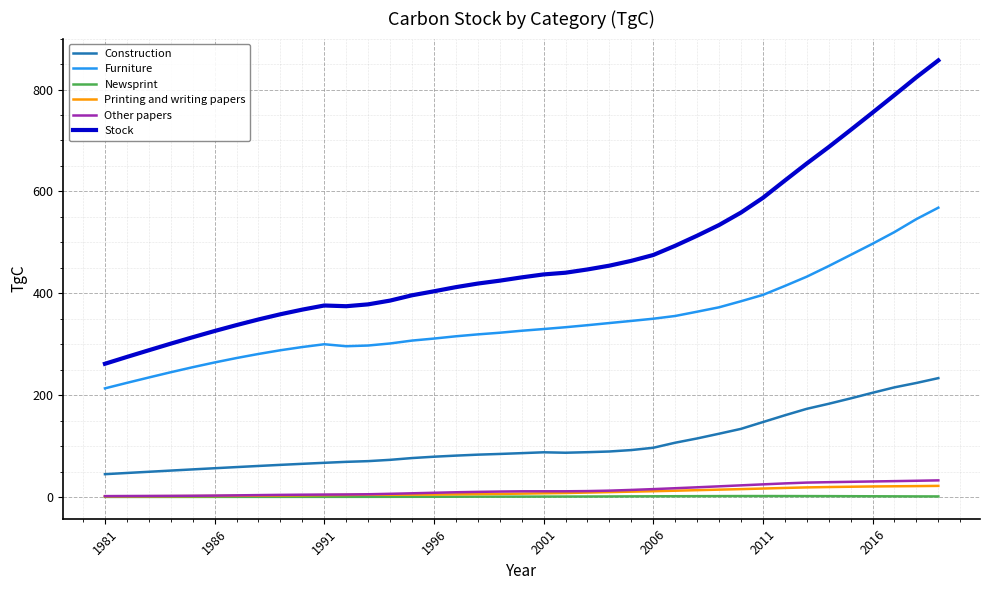

What is the maximum value shown in the chart?

857.2